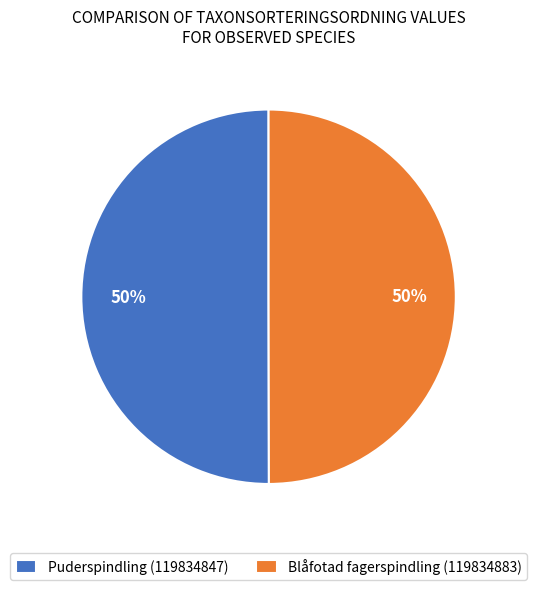

To the nearest percent, what percentage of the pie is Blåfotad fagerspindling (119834883)?

50%